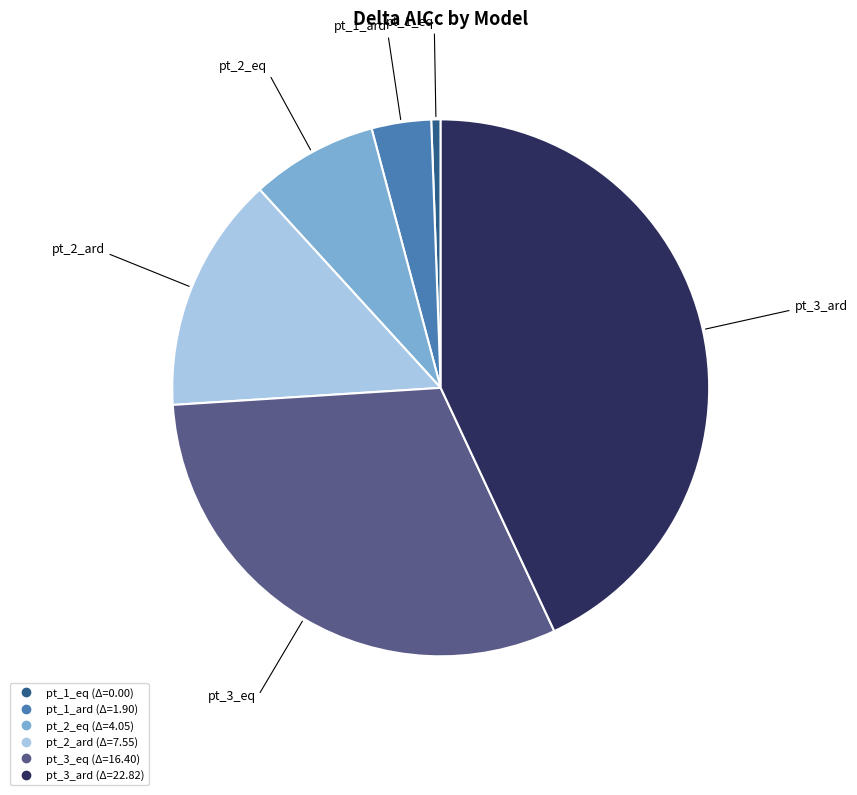

Is the sum of pt_1_ard and pt_2_ard greater than half?

No